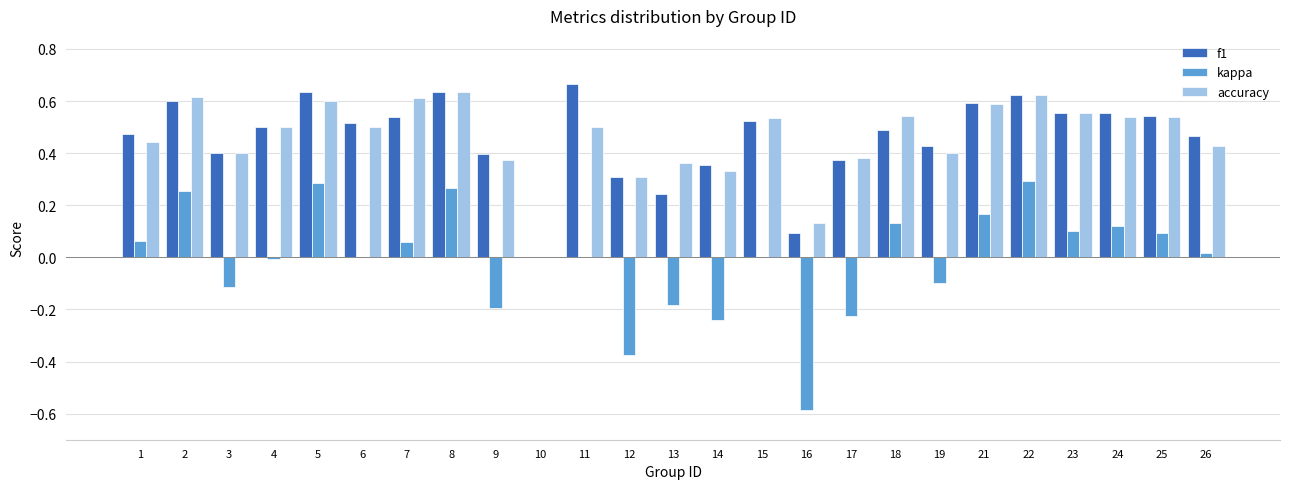

Count the number of data series in this chart.

3